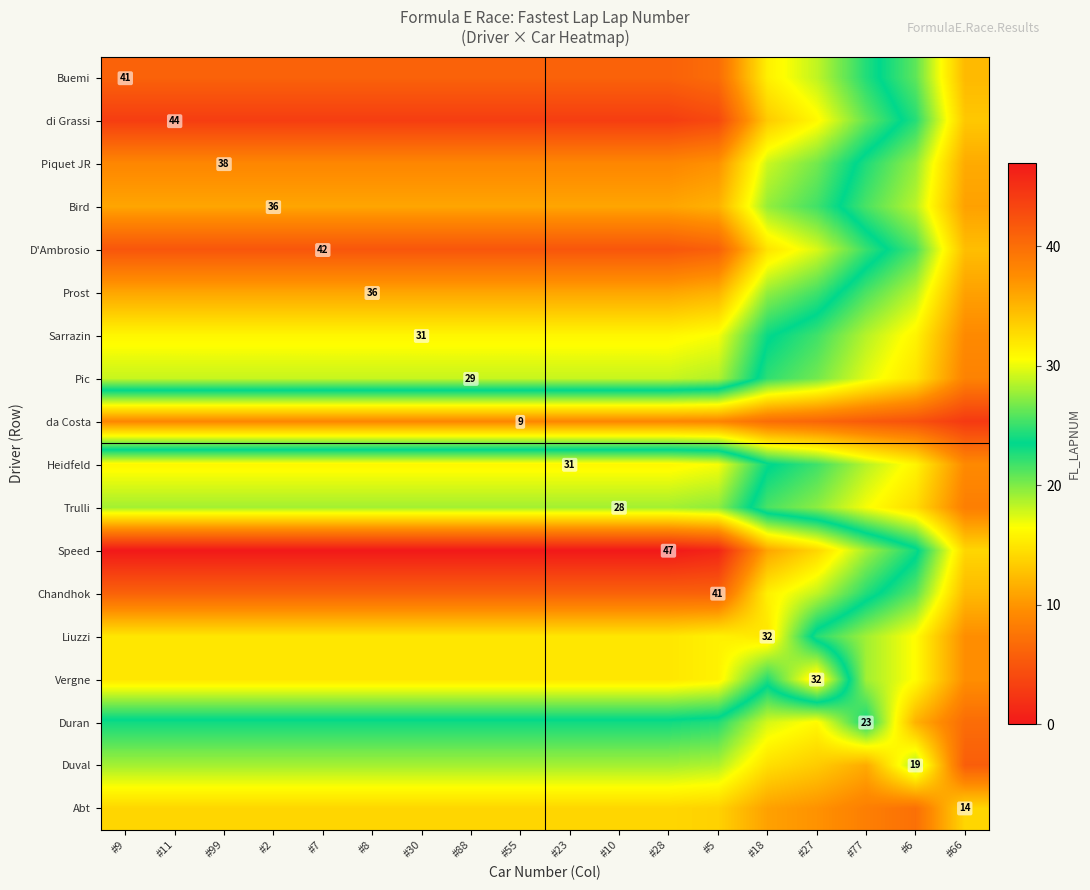

Rank the series at #23 from highest to lowest value.

Speed, di Grassi, D'Ambrosio, Buemi, Chandhok, Piquet JR, Bird, Prost, Liuzzi, Vergne, Sarrazin, Heidfeld, Pic, Trulli, Duran, Duval, Abt, da Costa